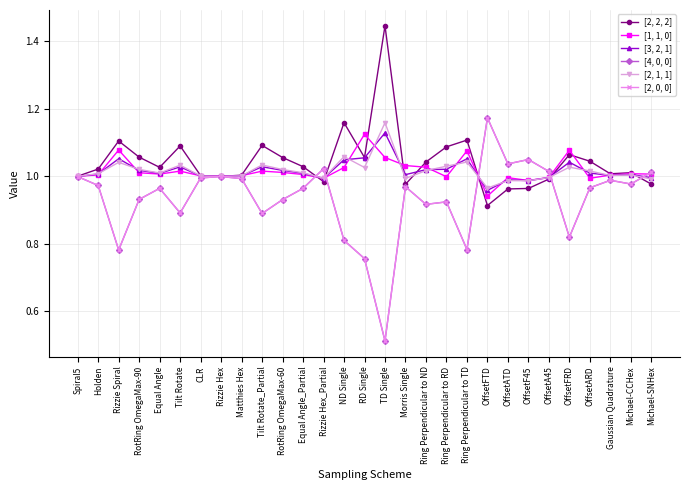

How many times do [1, 1, 0] and [2, 1, 1] cross each other?

15